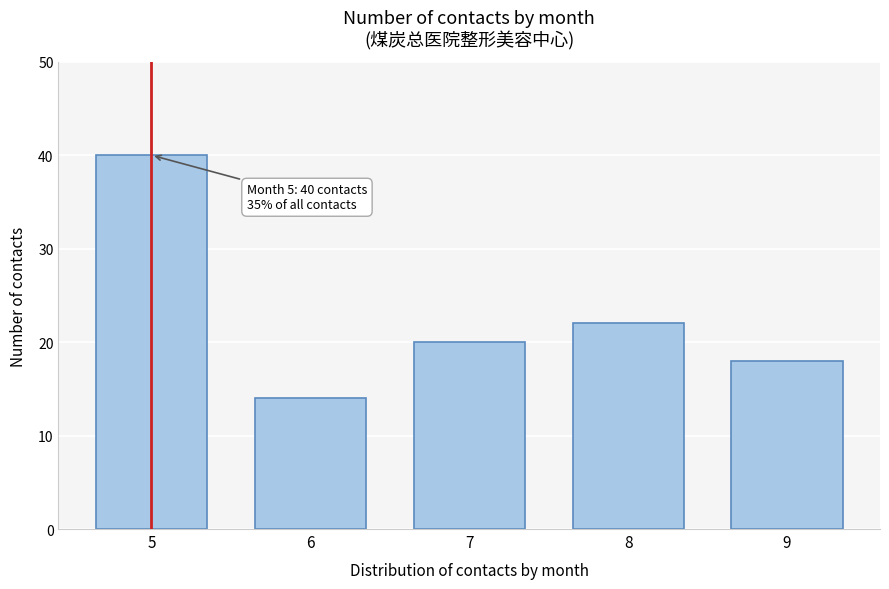

Reading left to right, what are all the values shown in this chart?

40	14	20	22	18